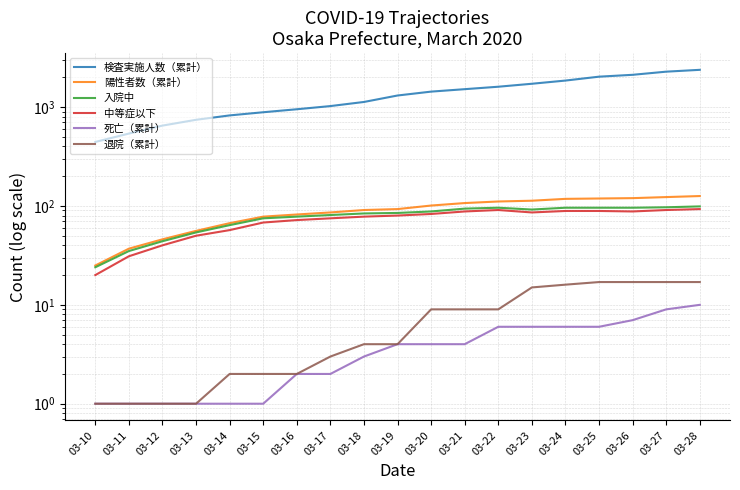

Is the value of 死亡（累計） at 03-26 greater than the value of 検査実施人数（累計） at 03-28?

No